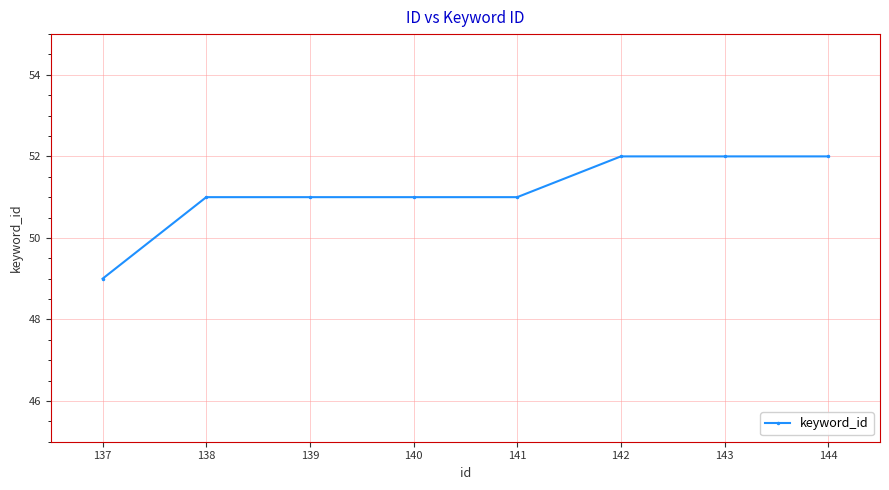

Does the chart display data point markers on the line(s)?

Yes